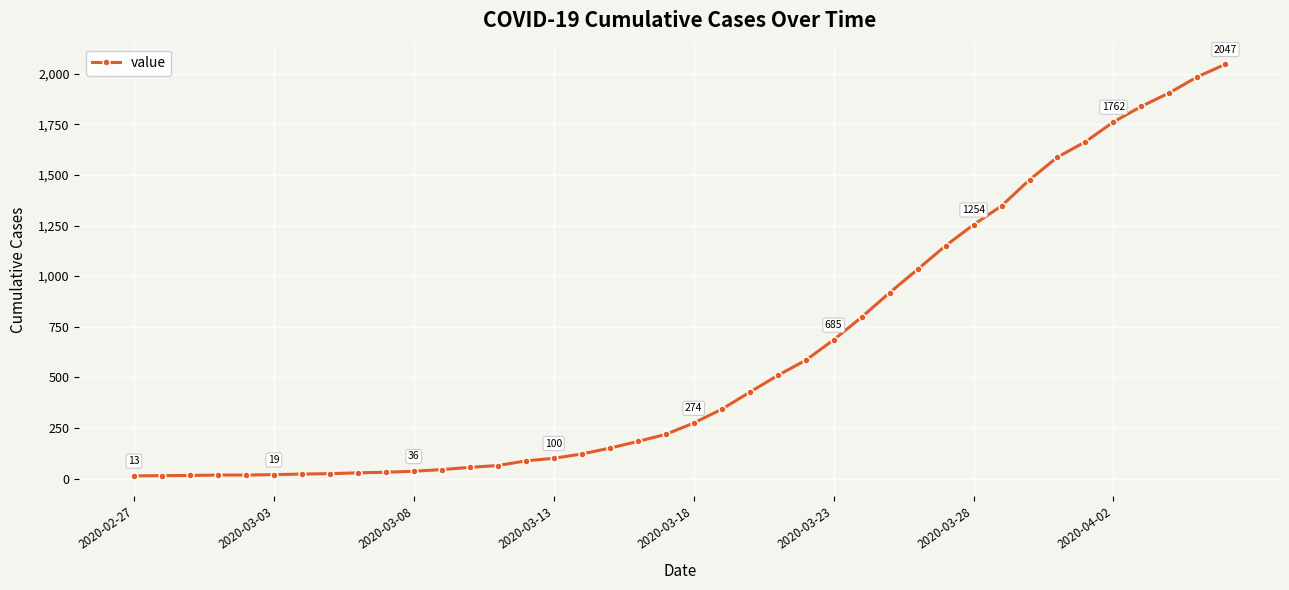

What is the greatest value displayed?

2047